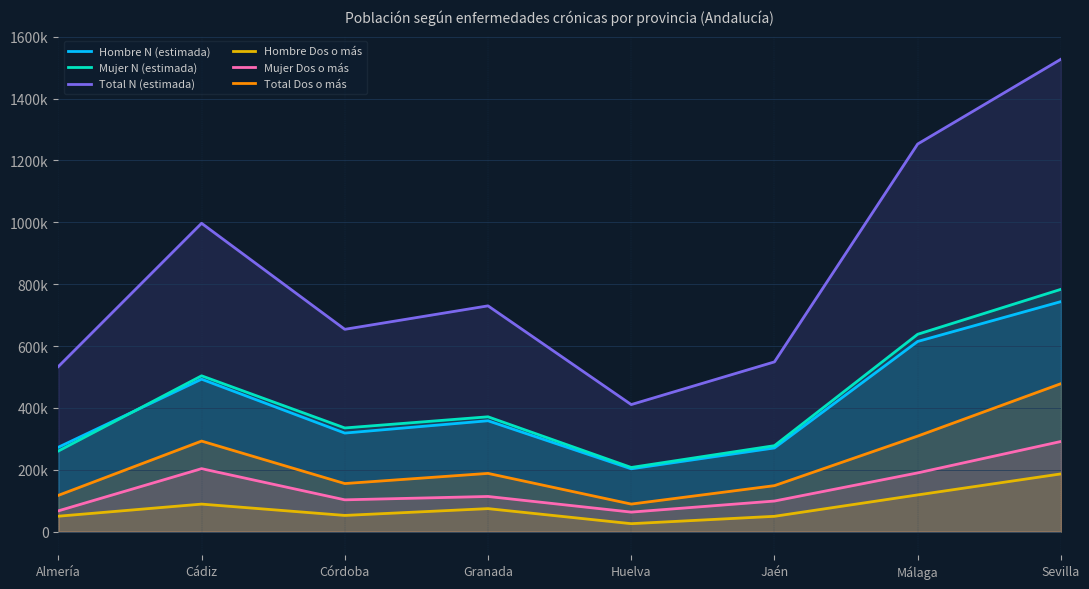

What is the sum of the Mujer N (estimada) values at Almería and Granada?

632294